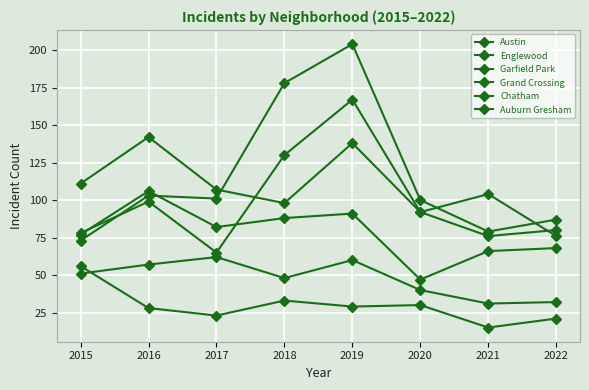

Is this an area chart (filled region under the line)?

No